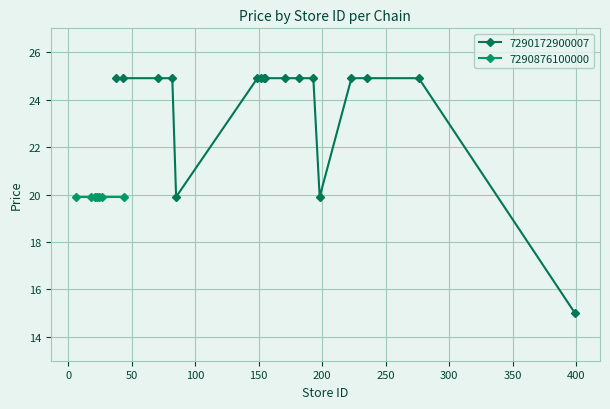

Reading left to right, extract all data points from this chart.

24.9	24.9	24.9	24.9	19.9	24.9	24.9	24.9	24.9	24.9	24.9	24.9	19.9	24.9	24.9	24.9	15.0